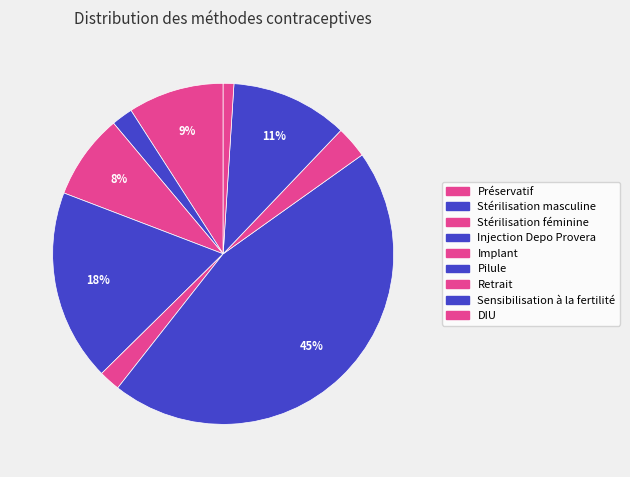

Count the number of slices in the pie.

9